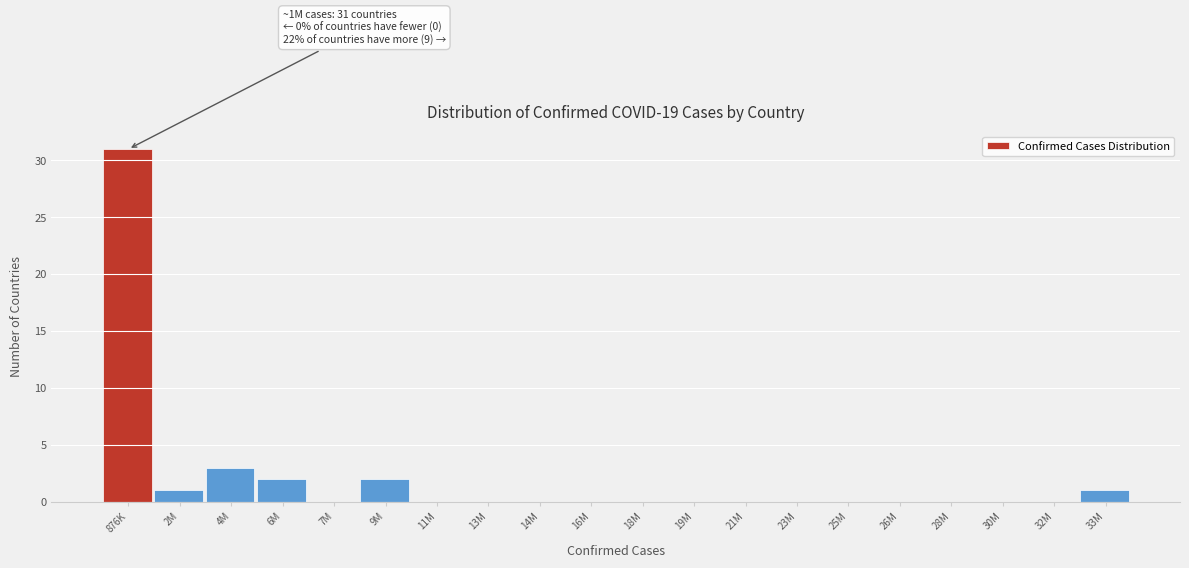

Reading left to right, transcribe all the data shown in this chart.

876K=31	2M=1	4M=3	6M=2	7M=0	9M=2	11M=0	13M=0	14M=0	16M=0	18M=0	19M=0	21M=0	23M=0	25M=0	26M=0	28M=0	30M=0	32M=0	33M=1